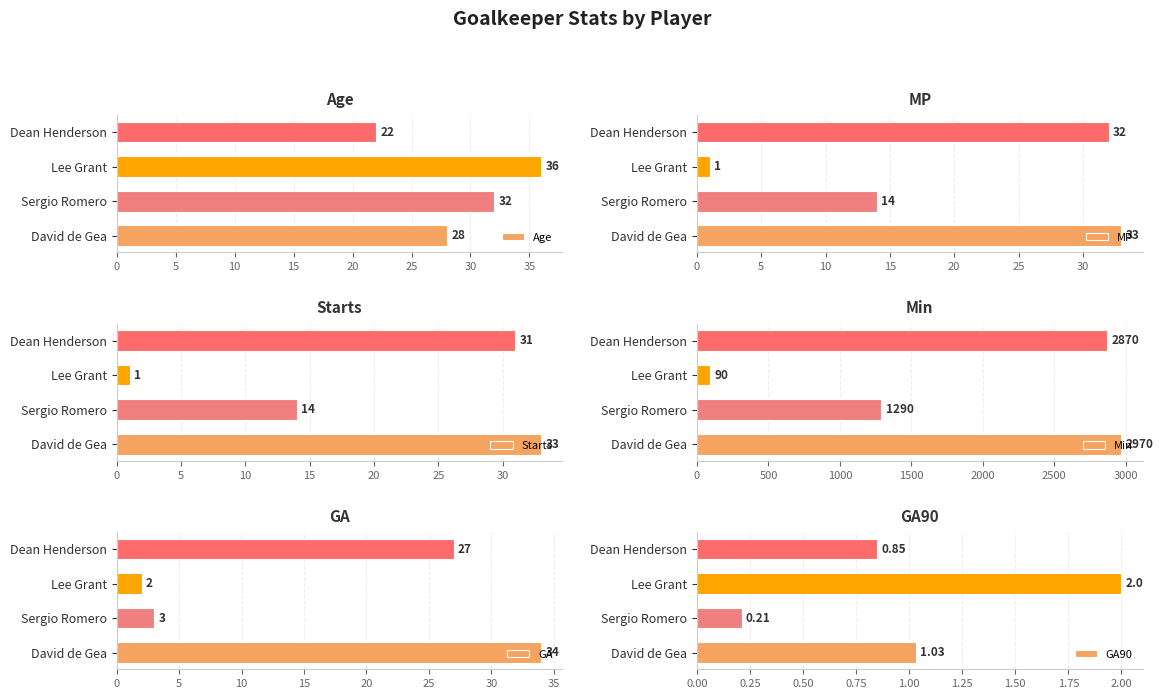

Where is Starts nearest to the value 17?

Sergio Romero